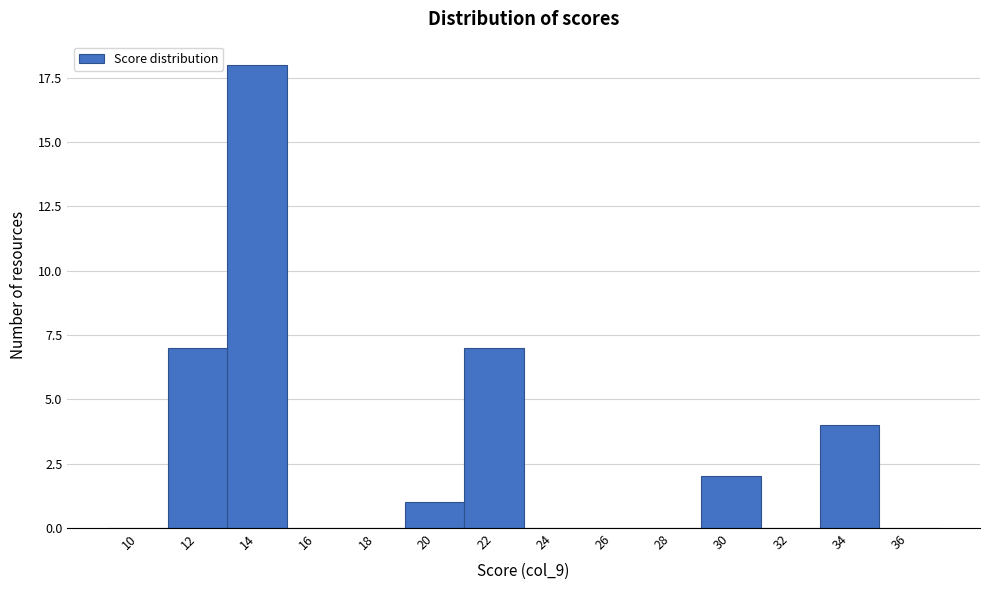

Reading right to left, extract all data points from this chart.

36=0	34=4	32=0	30=2	28=0	26=0	24=0	22=7	20=1	18=0	16=0	14=18	12=7	10=0